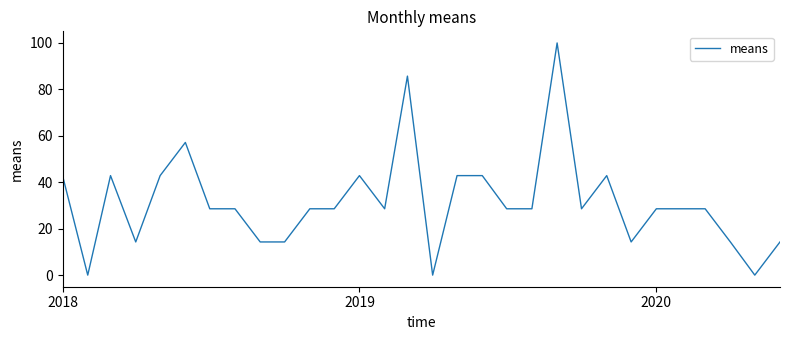

What is the difference between the maximum and minimum values?

100.0